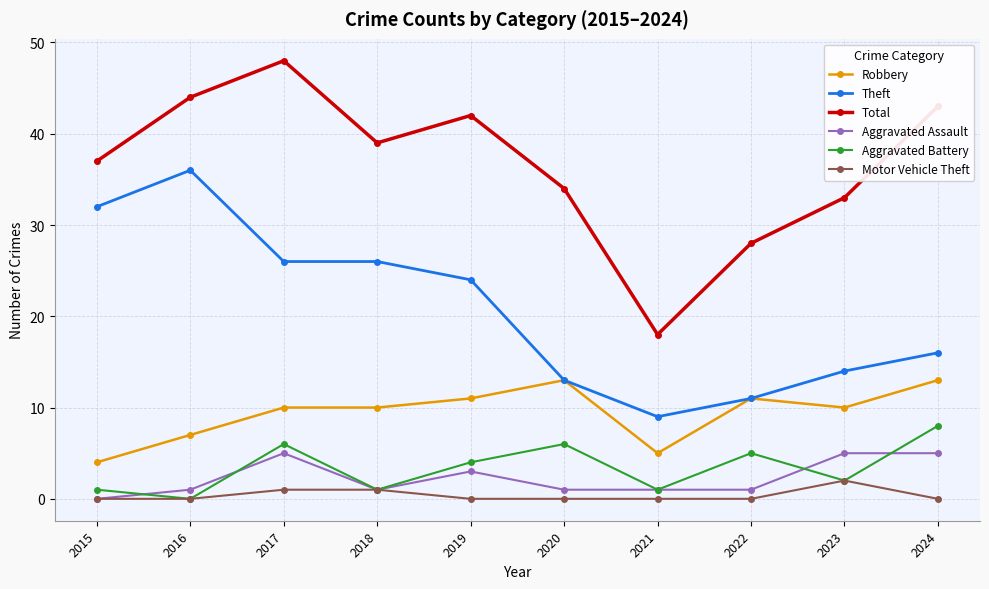

At which category does Aggravated Assault reach its first local peak?

2017